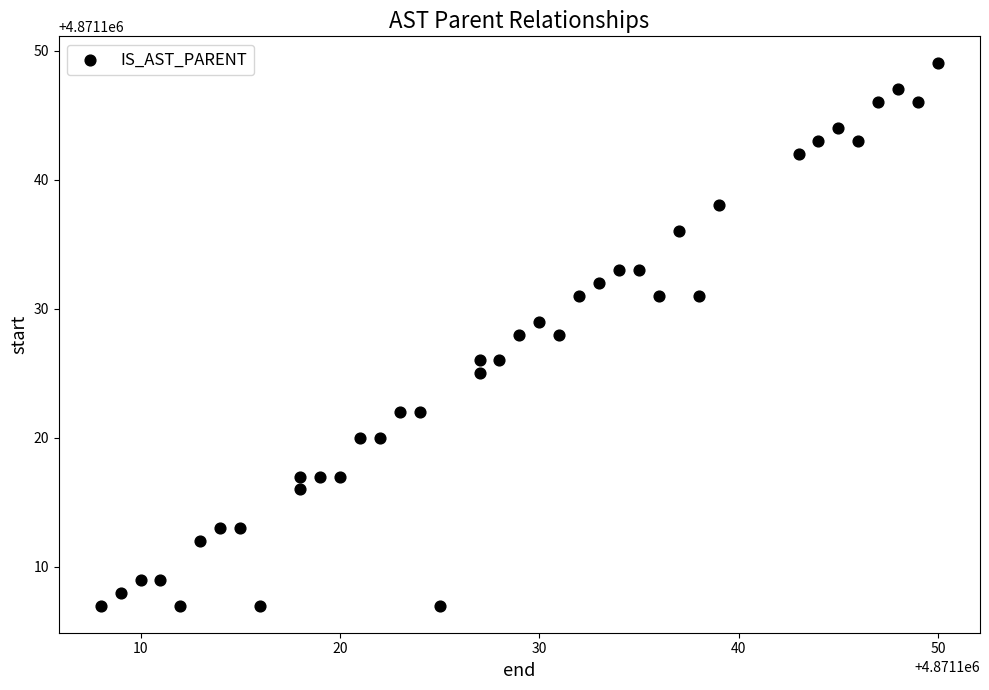

Count the number of points in this scatter plot.

40